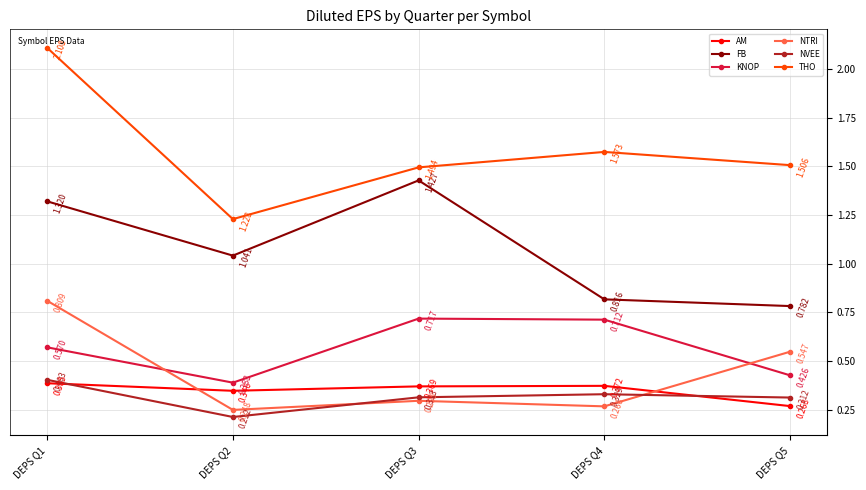

True or false: THO has more than 1 interior local peaks.

False